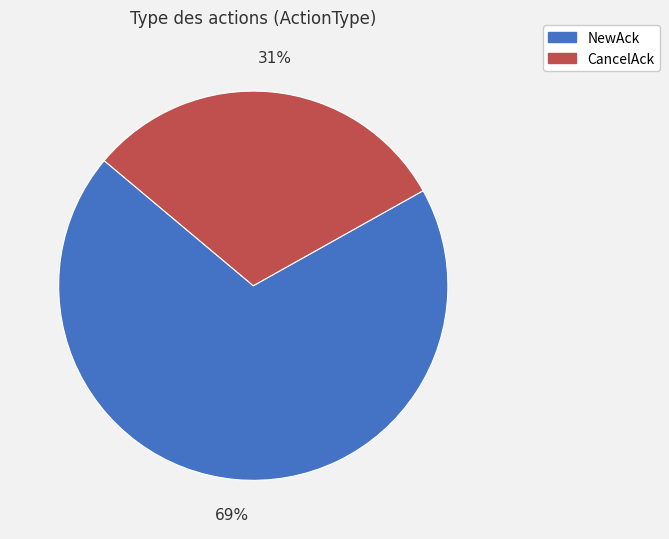

Is it true that NewAck is 75% of the pie?

False